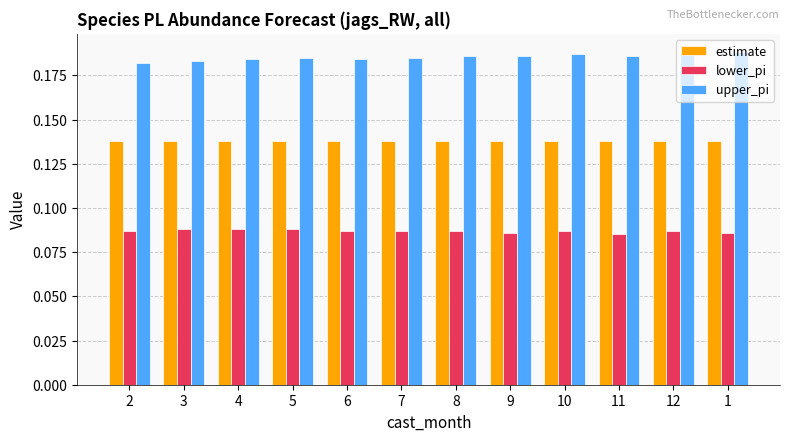

Which series has the largest total across all categories?

upper_pi